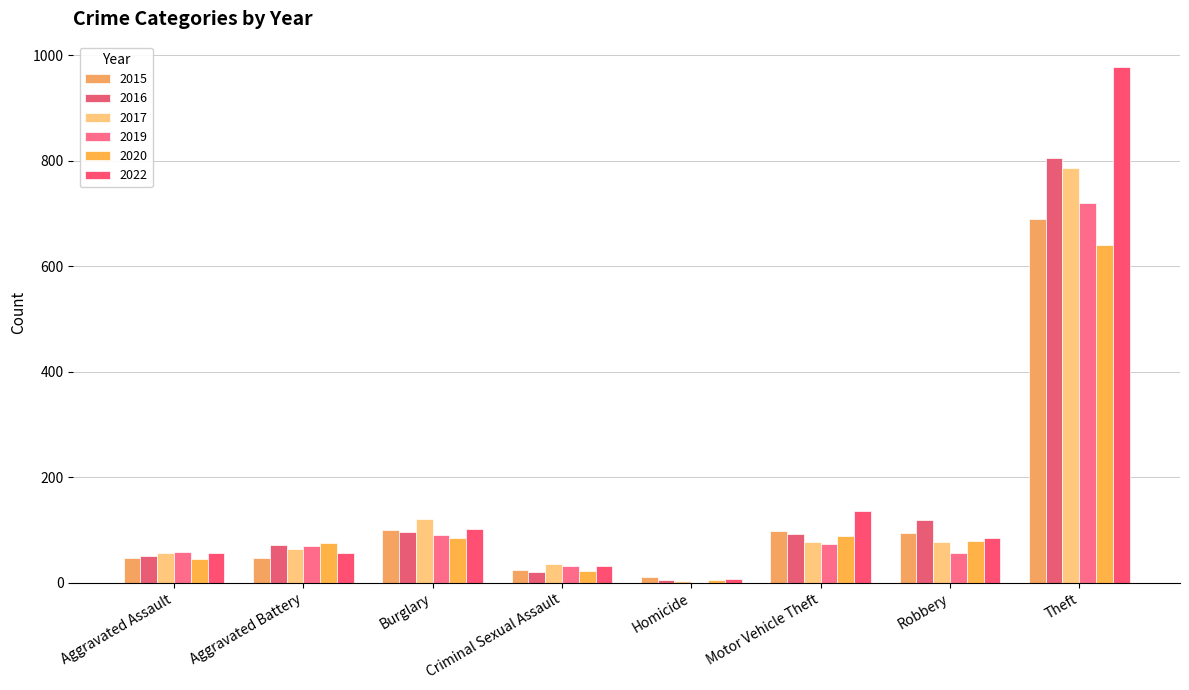

What is the sum of all 2019 values?

1100